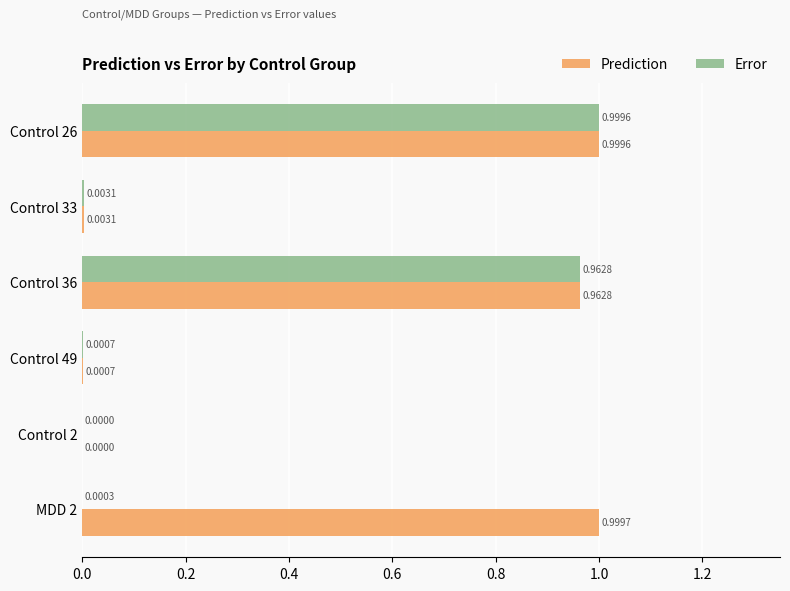

Between Control 2 and MDD 2, which series saw the biggest shift?

Prediction